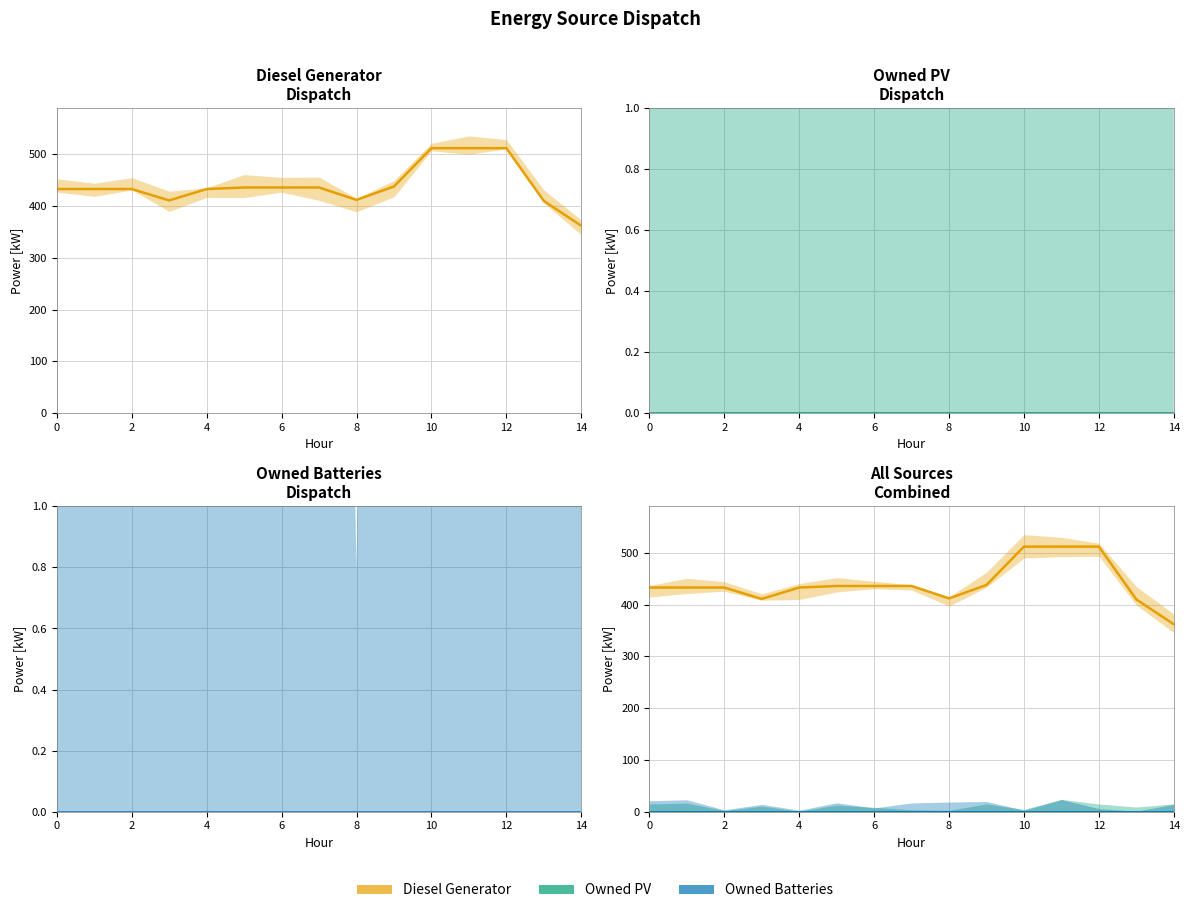

Which series has the widest spread of values?

Diesel Generator